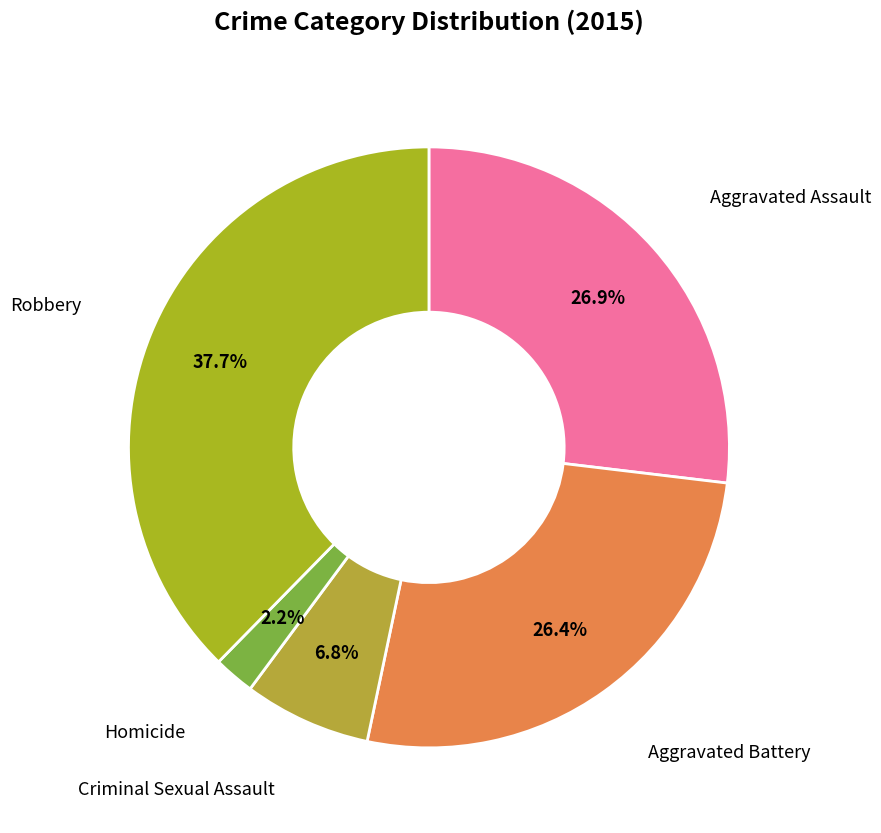

To the nearest percent, what is the average slice percentage?

20%